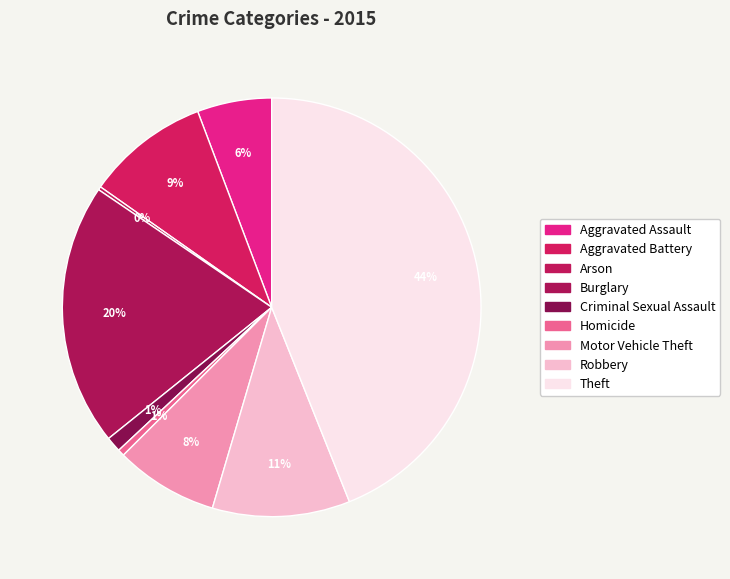

To the nearest percent, what is the difference between the largest and smallest slice percentages?

44%